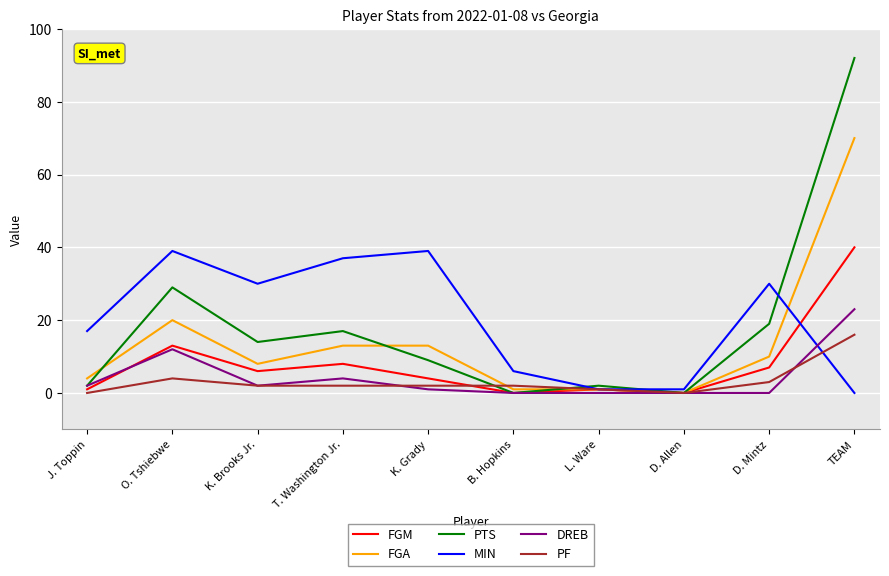

Reading left to right, list all the values displayed in this chart.

FGM: 1	13	6	8	4	0	1	0	7	40
FGA: 4	20	8	13	13	1	1	0	10	70
PTS: 2	29	14	17	9	0	2	0	19	92
MIN: 17	39	30	37	39	6	1	1	30	0
DREB: 2	12	2	4	1	0	0	0	0	23
PF: 0	4	2	2	2	2	1	0	3	16